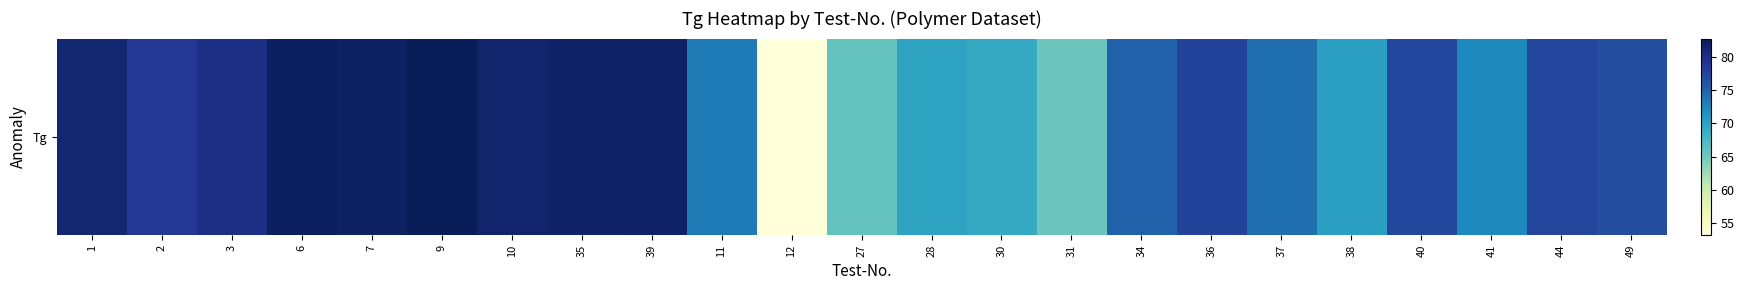

Rank the categories by value from lowest to highest.

12, 31, 27, 30, 28, 38, 41, 11, 37, 34, 49, 40, 44, 36, 2, 3, 1, 10, 35, 39, 7, 6, 9